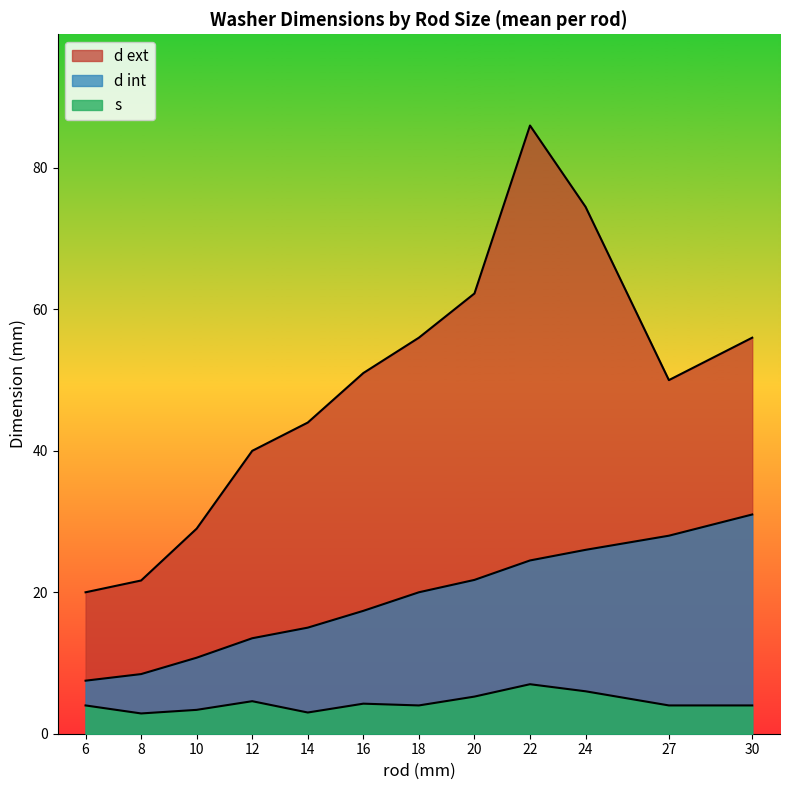

At 10, list the series in order from largest to smallest.

d ext, d int, s